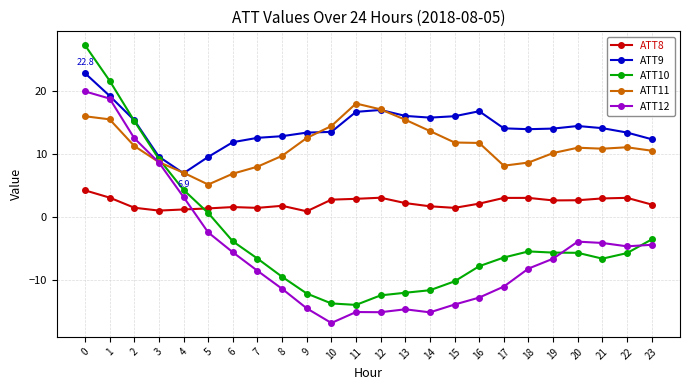

The value of ATT10 at 3 is 9.2. True or false?

True